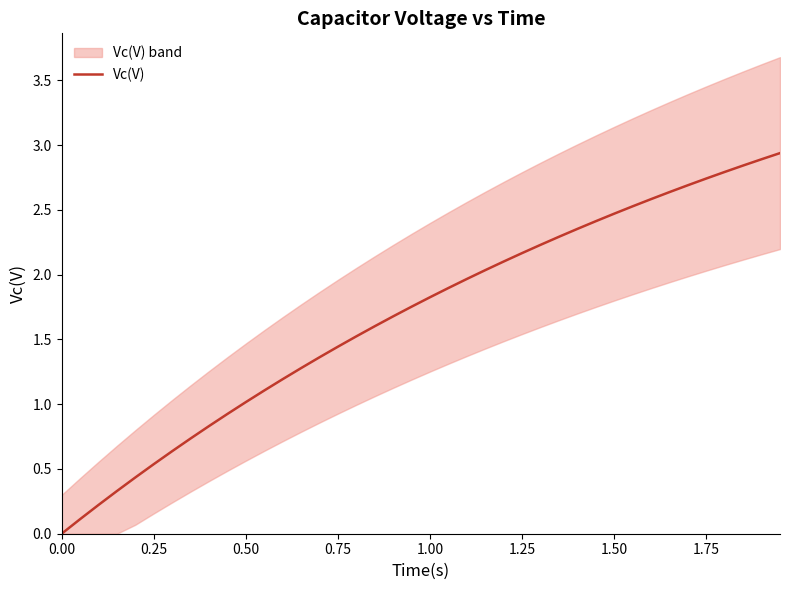

What is the label of the 36th point from the right?

1.00